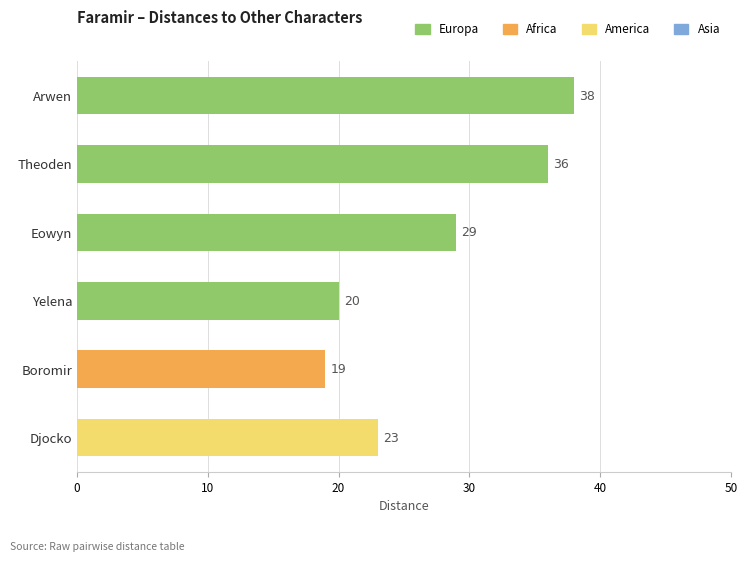

What is the label of the 1st bar from the right?

Djocko